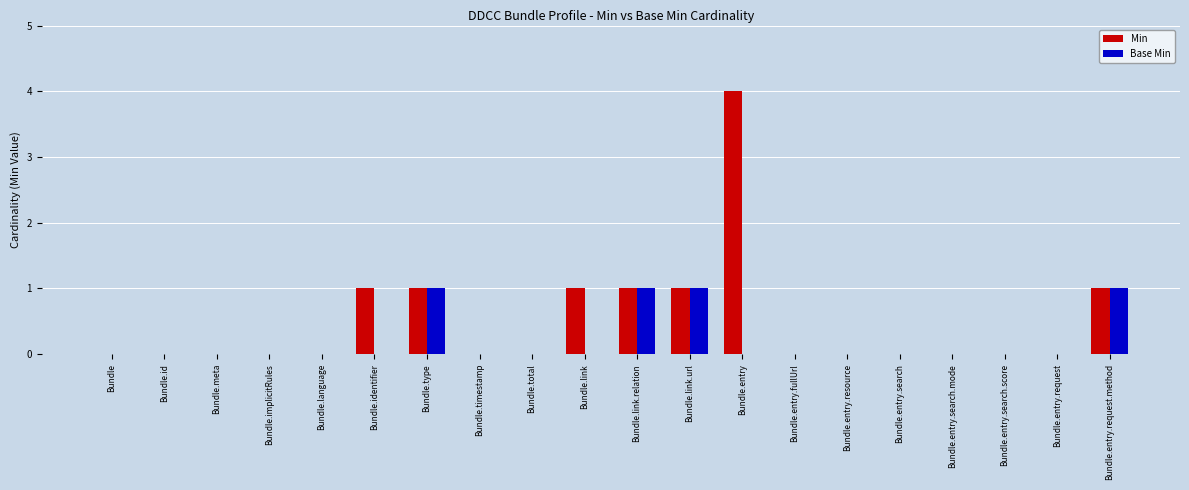

Are the bars horizontal?

No